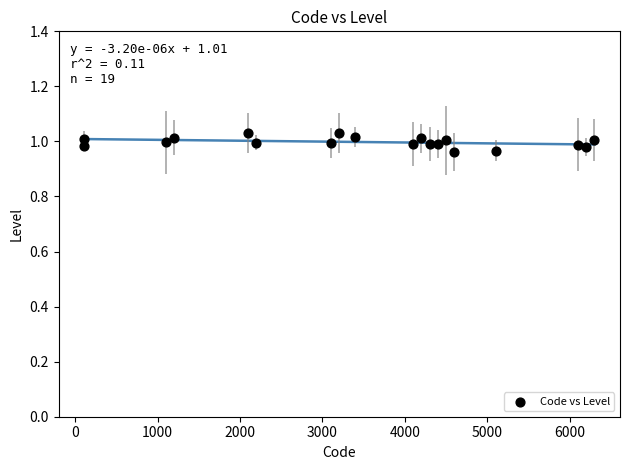

How many points are shown in the scatter plot?

19